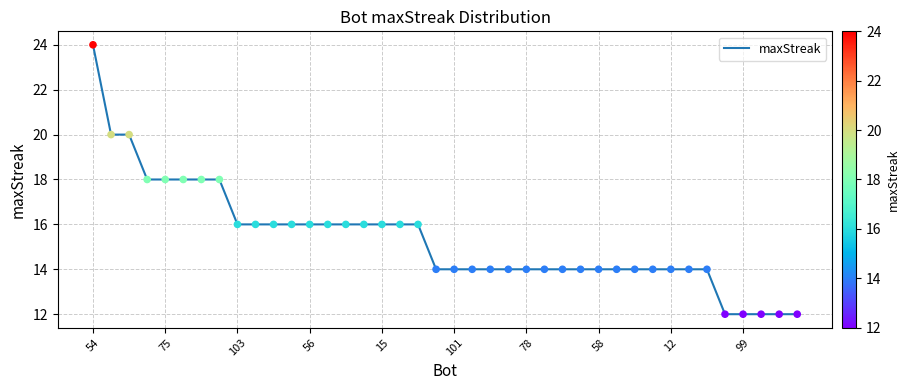

What is the smallest value displayed?

12